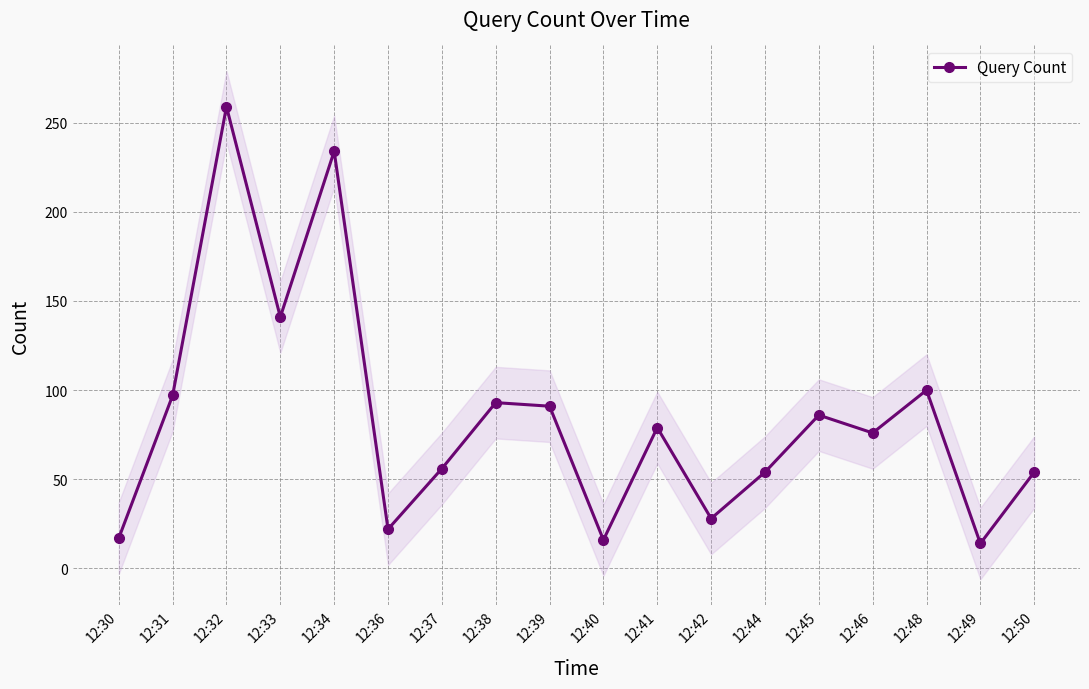

At which category does the chart reach its minimum across all series?

12:49